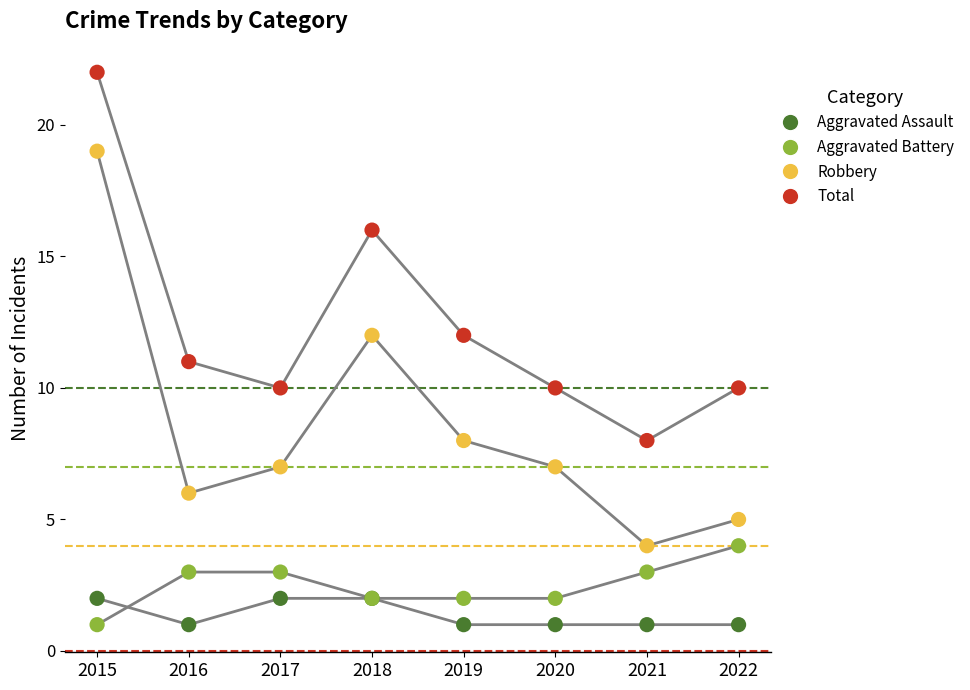

Which series reaches the maximum Y coordinate?

Total